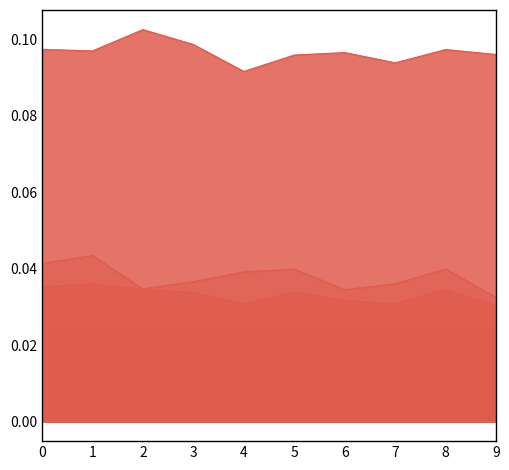

At which label does col_2 reach its peak?

1